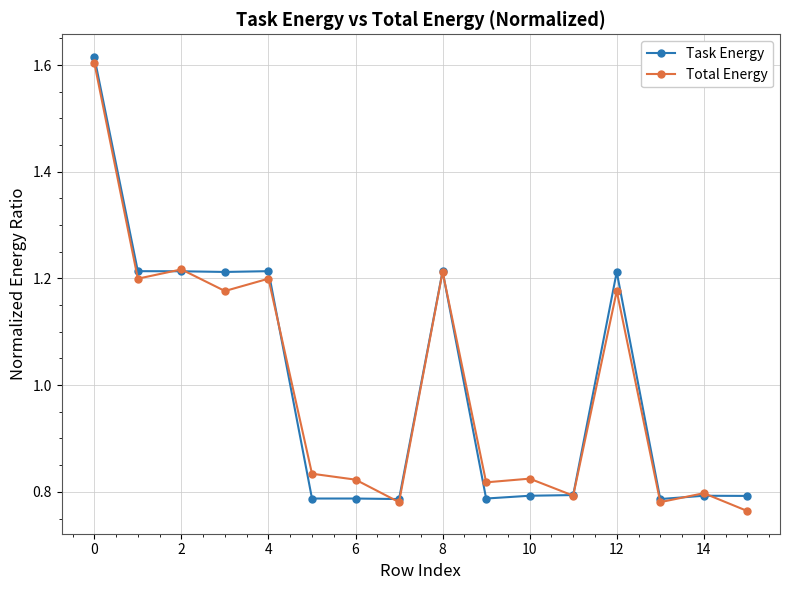

How many Total Energy values are between 0 and 1?

9